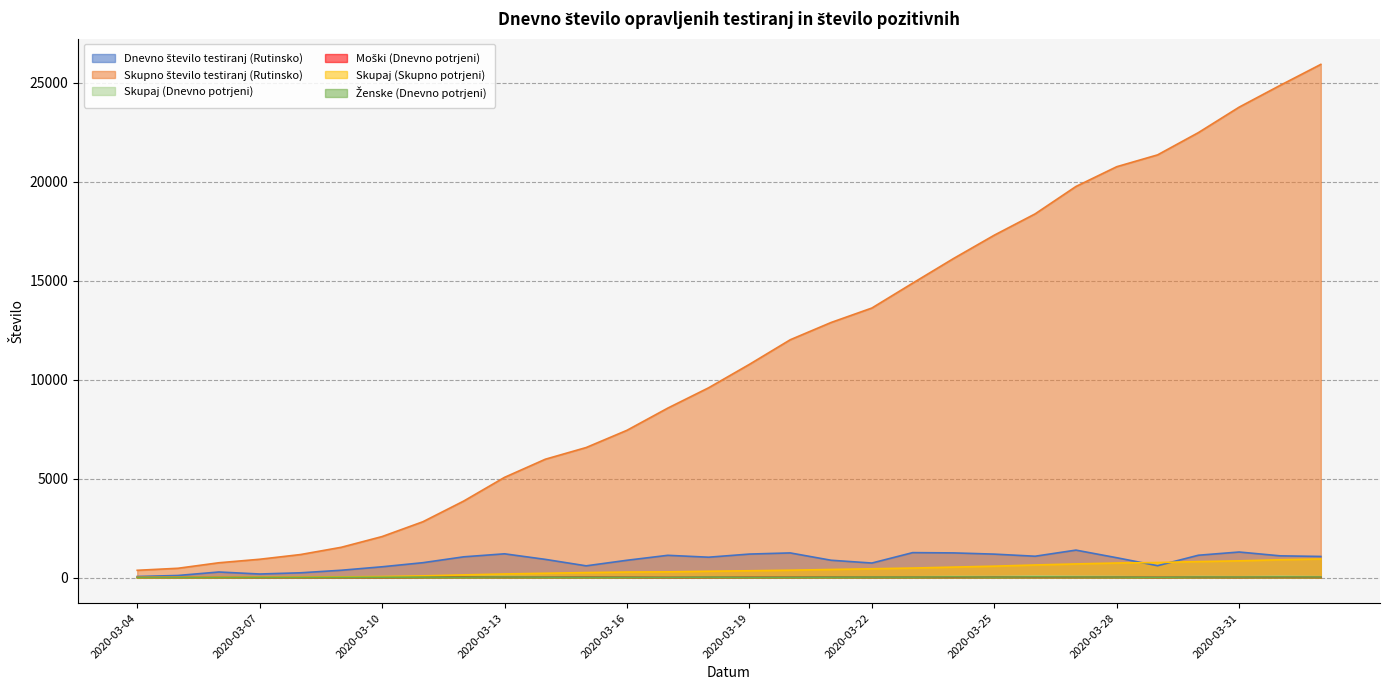

Rank the categories by Ženske (Dnevno potrjeni) value from lowest to highest.

2020-03-04, 2020-03-05, 2020-03-06, 2020-03-07, 2020-03-08, 2020-03-17, 2020-03-09, 2020-03-19, 2020-03-10, 2020-03-16, 2020-03-20, 2020-03-29, 2020-03-15, 2020-03-14, 2020-03-21, 2020-03-11, 2020-03-12, 2020-03-18, 2020-03-23, 2020-03-22, 2020-03-25, 2020-03-28, 2020-03-31, 2020-03-13, 2020-04-02, 2020-03-30, 2020-03-27, 2020-03-24, 2020-04-01, 2020-03-26